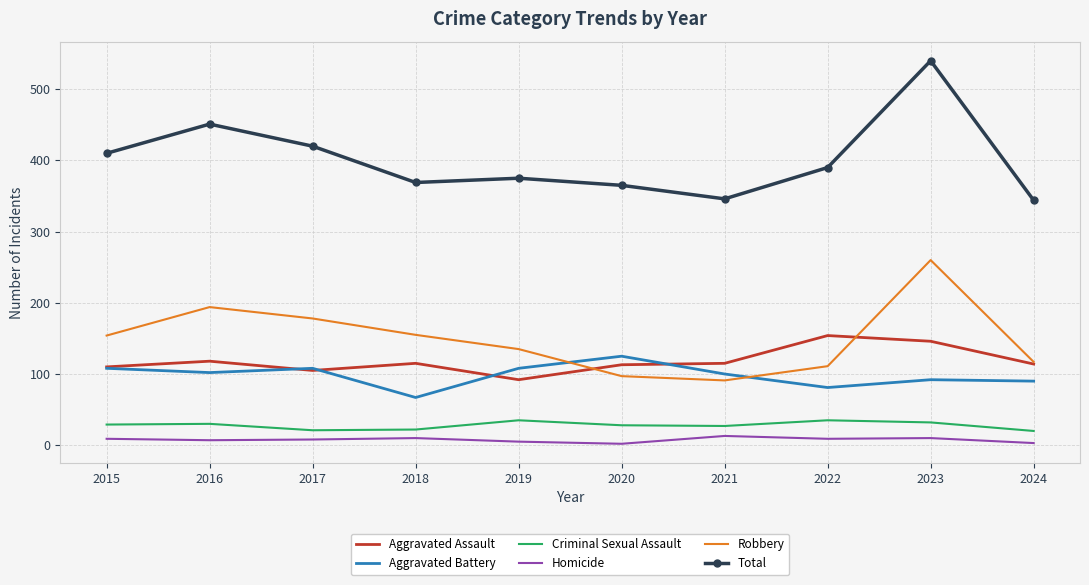

True or false: Aggravated Battery has a value of 133 at 2022.

False